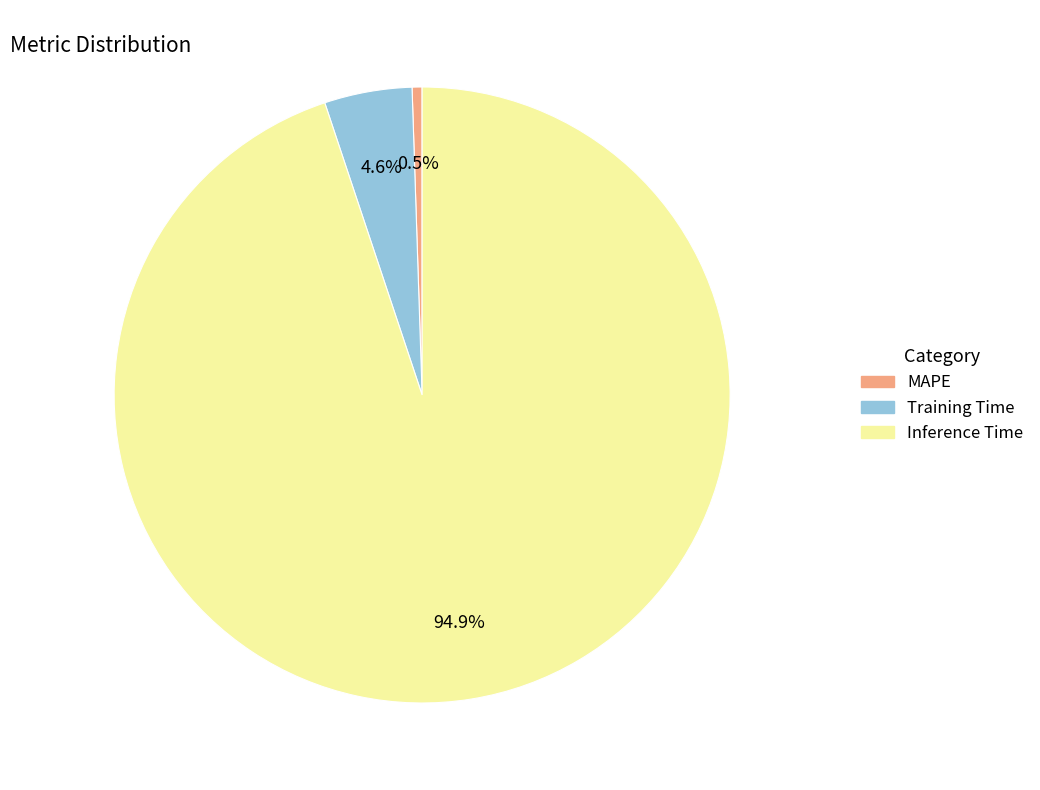

Is it true that Inference Time is 90% of the pie?

False